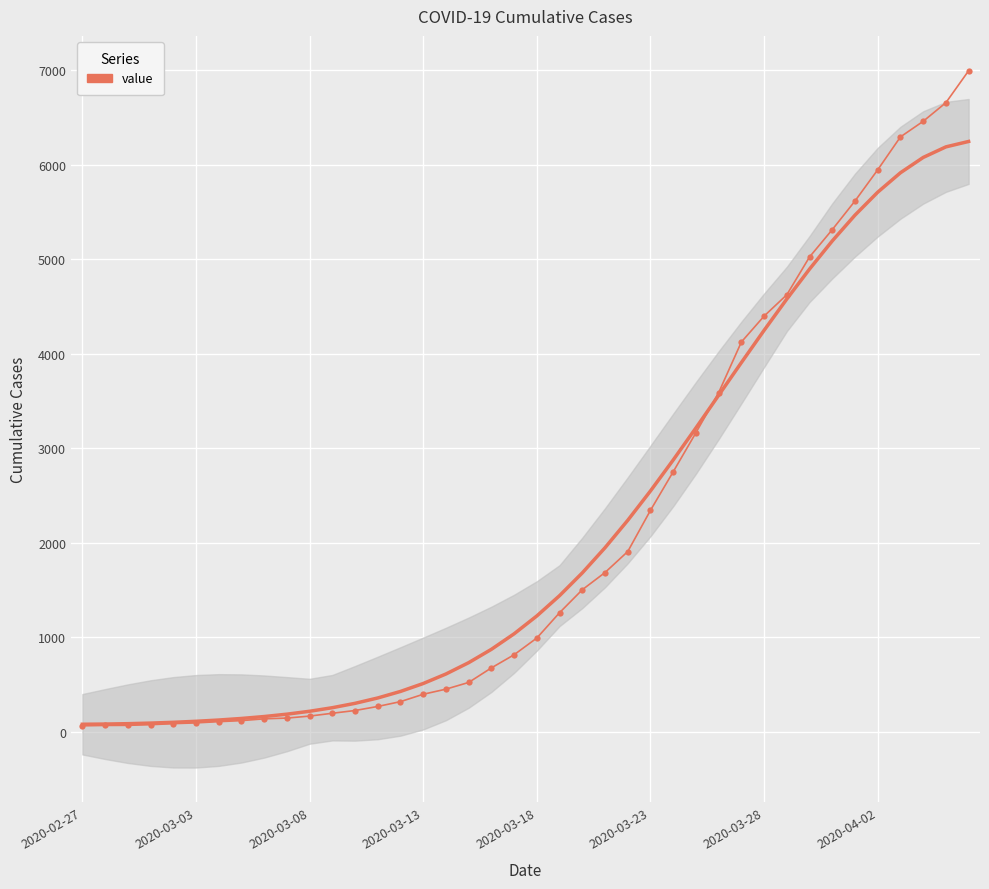

True or false: the data has more than 0 interior local peaks.

False